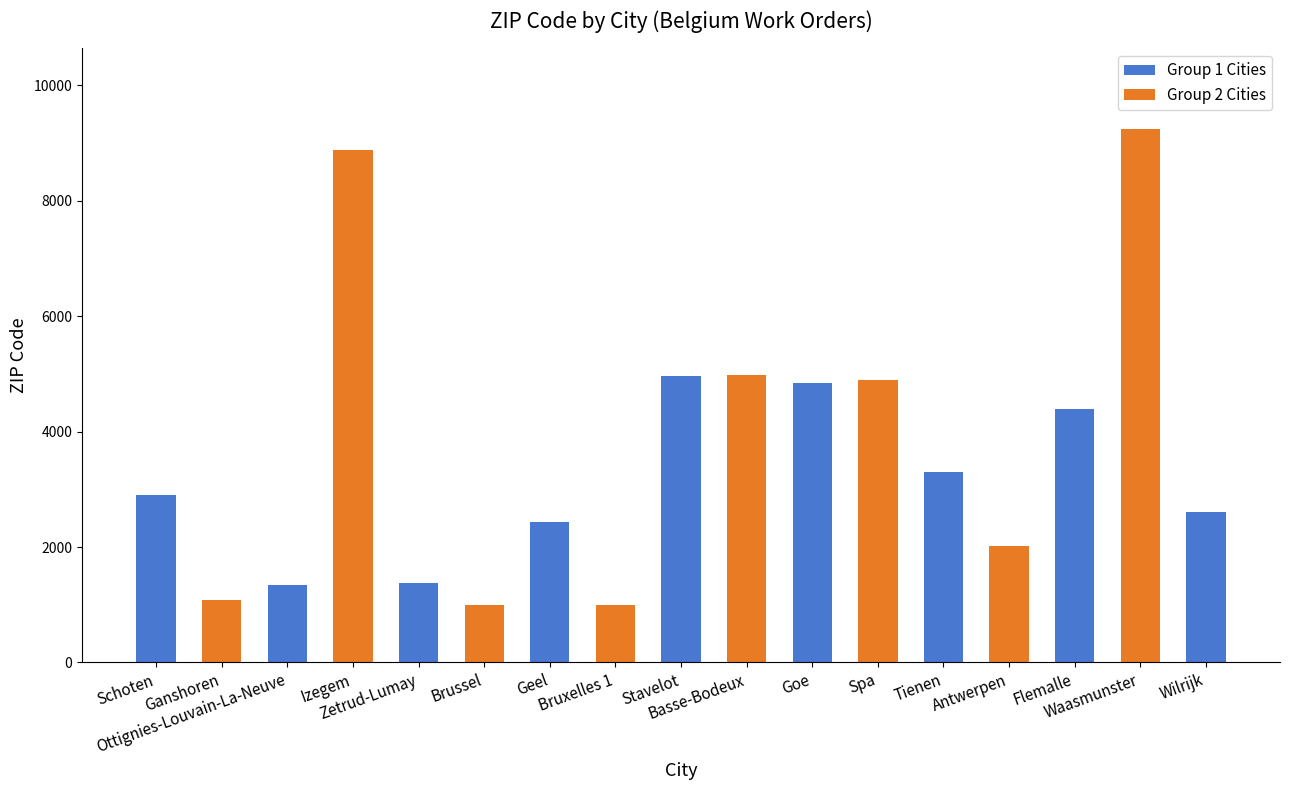

Is it true that the value at Waasmunster is 15619?

False